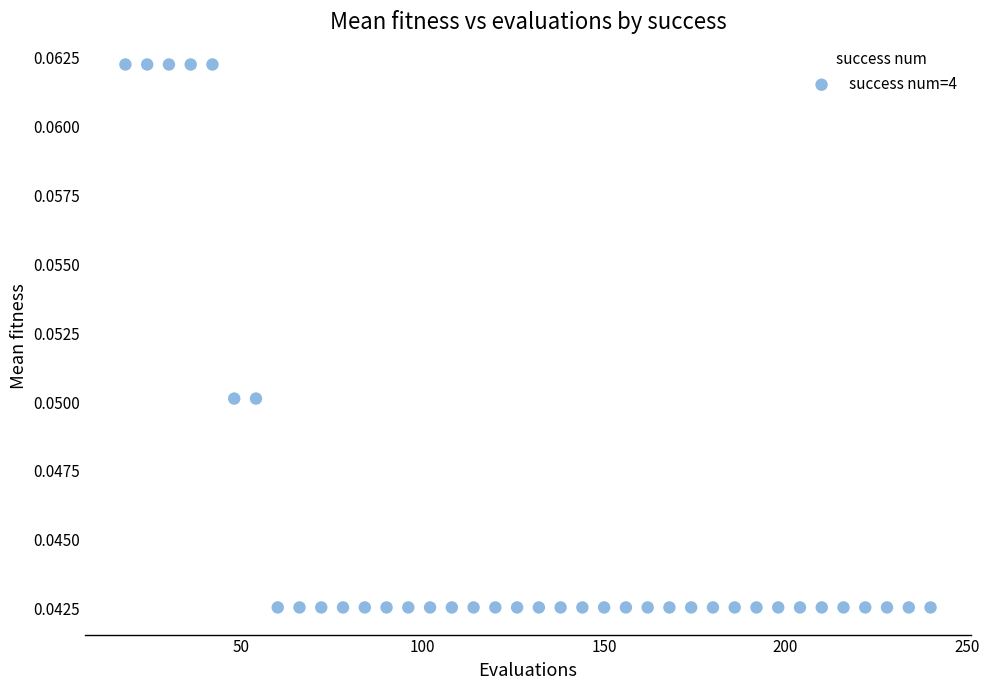

What is the range of X values (max minus min)?

222.0